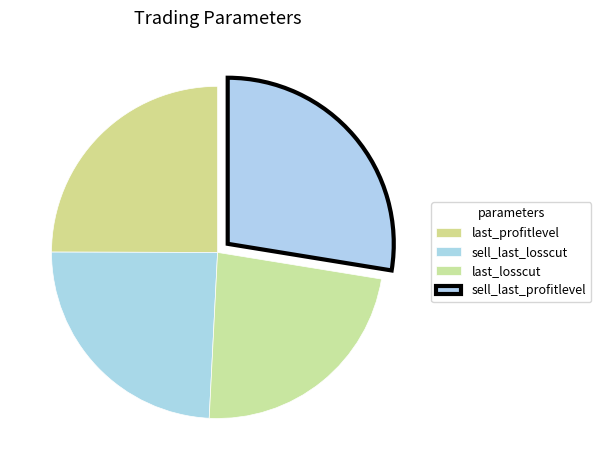

What is the largest slice in the pie chart?

sell_last_profitlevel